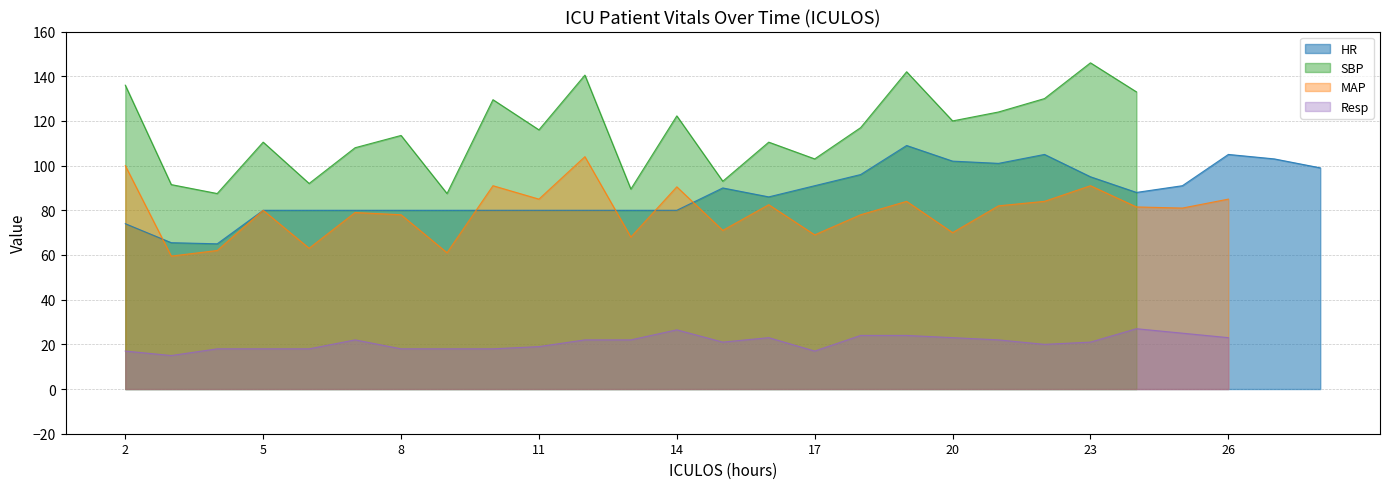

What is the value of the HR point at the 24th from the left?

91.0